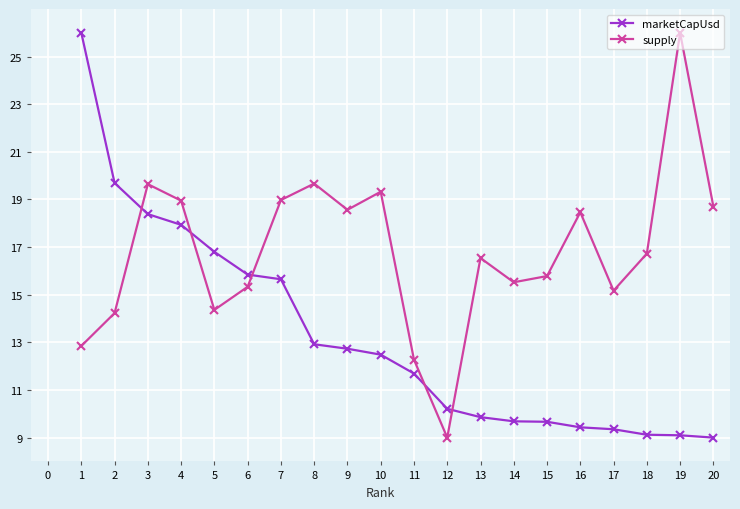

Between 1 and 9, which series saw the biggest shift?

marketCapUsd